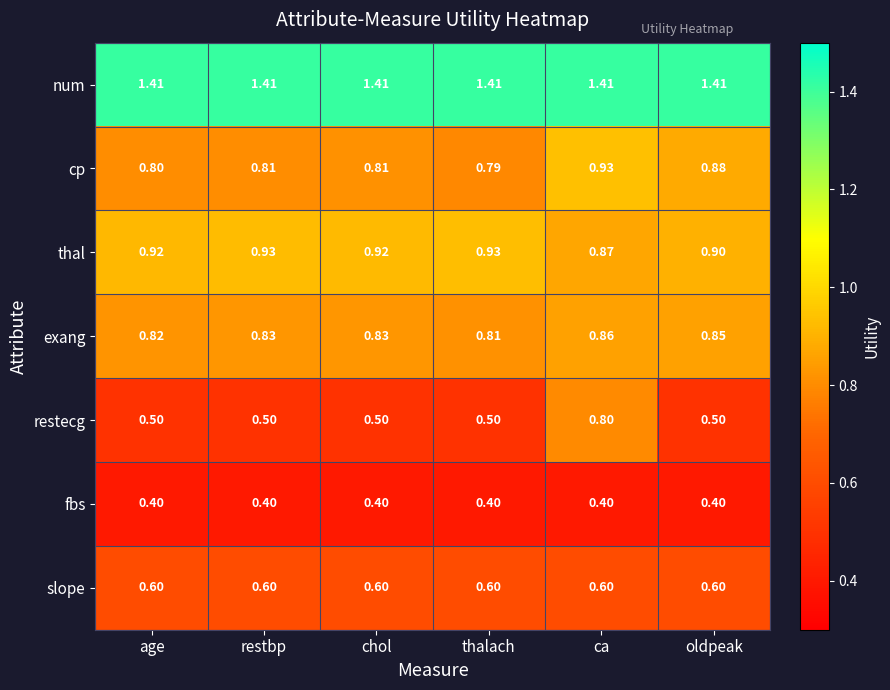

Is the value of thal at chol greater than the value of cp at oldpeak?

Yes